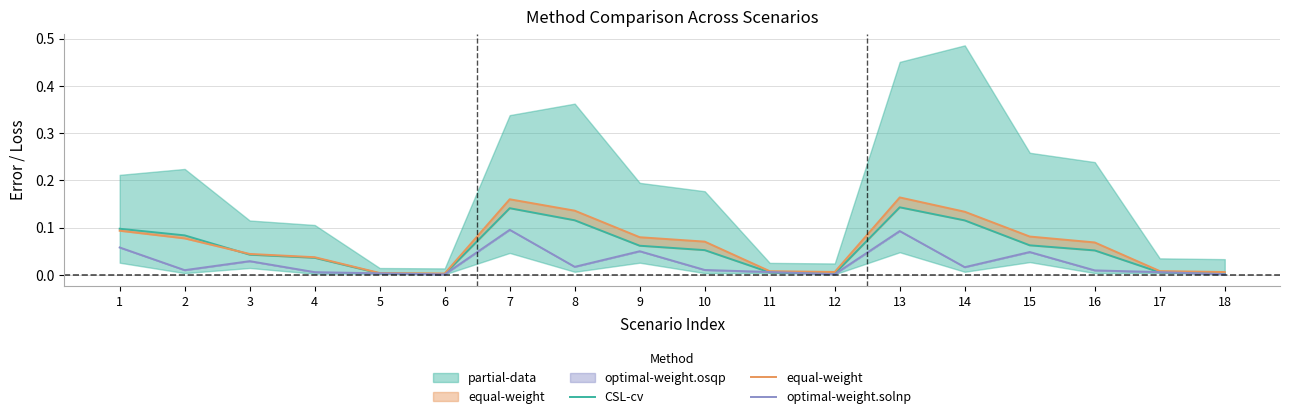

How many interior local valleys does the optimal-weight.solnp series have?

5